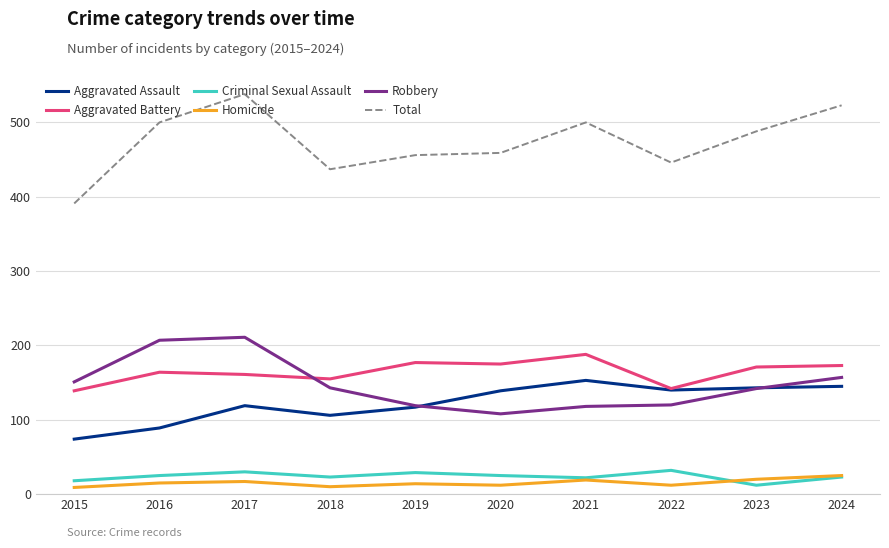

Which series has the largest total across all categories?

Total